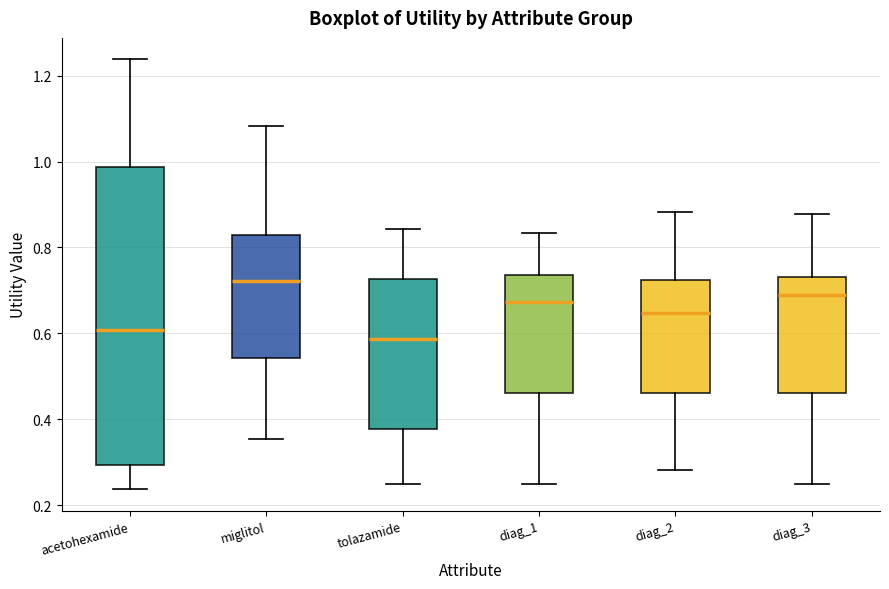

Which box has the lowest median line?

tolazamide